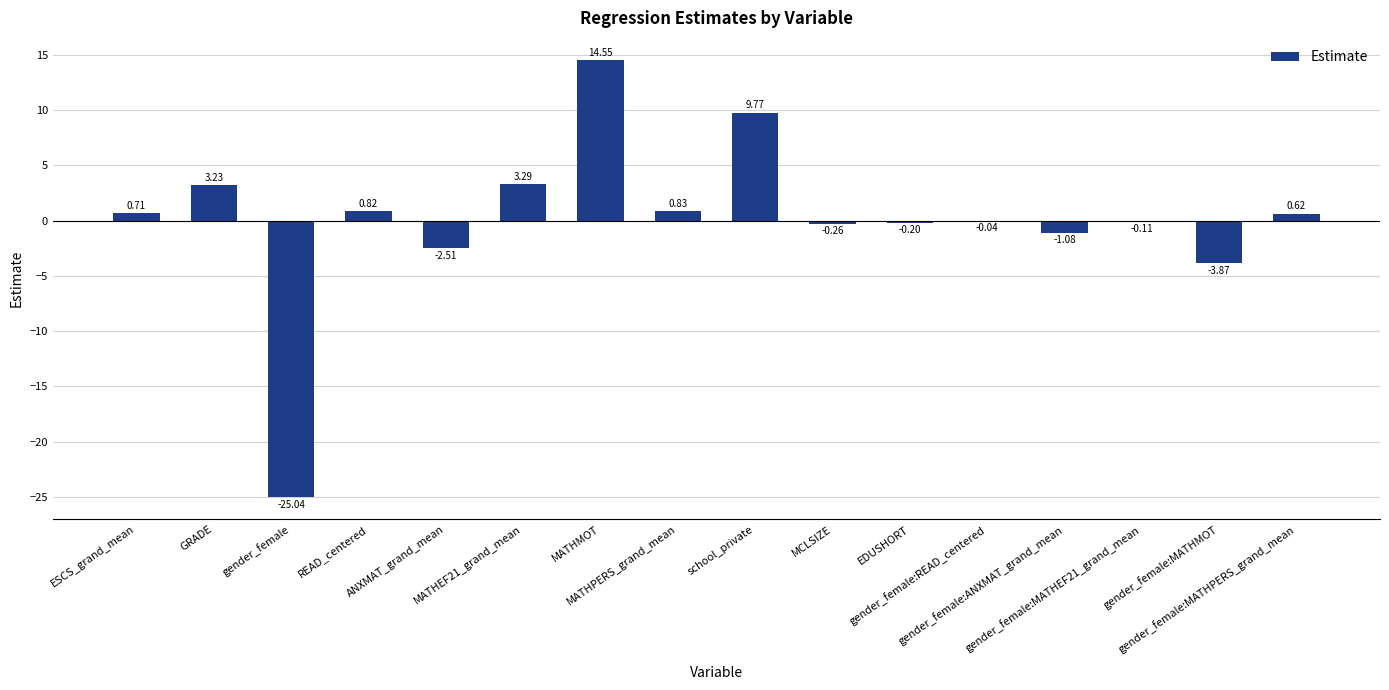

List the labels in order of value, largest first.

MATHMOT, school_private, MATHEF21_grand_mean, GRADE, MATHPERS_grand_mean, READ_centered, ESCS_grand_mean, gender_female:MATHPERS_grand_mean, gender_female:READ_centered, gender_female:MATHEF21_grand_mean, EDUSHORT, MCLSIZE, gender_female:ANXMAT_grand_mean, ANXMAT_grand_mean, gender_female:MATHMOT, gender_female